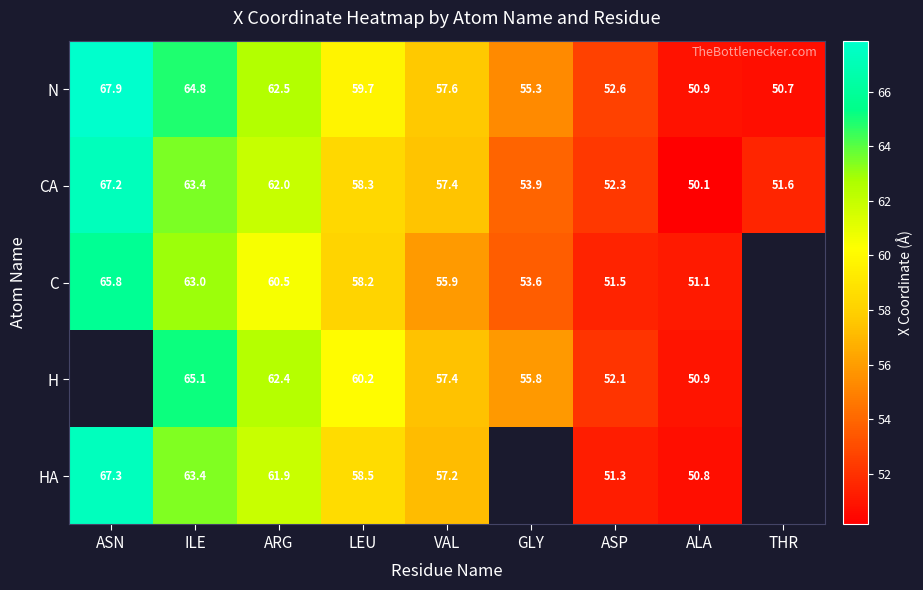

What is the spread (max minus min) of values at LEU?

2.0